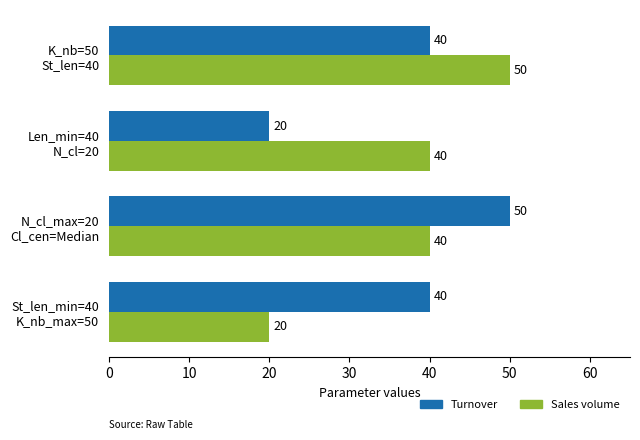

How many Sales volume values are between 40 and 50?

3